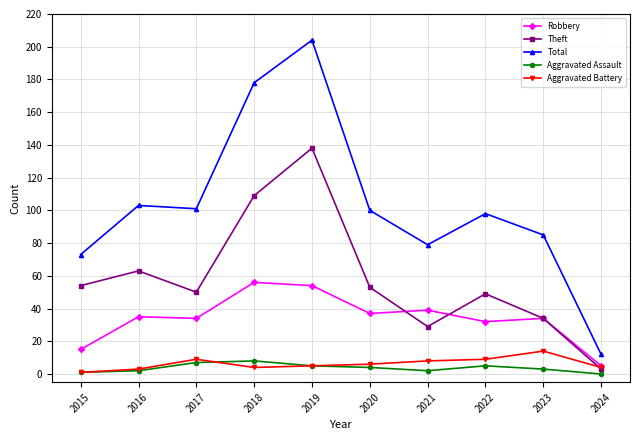

Which category has the highest value across all series?

2019